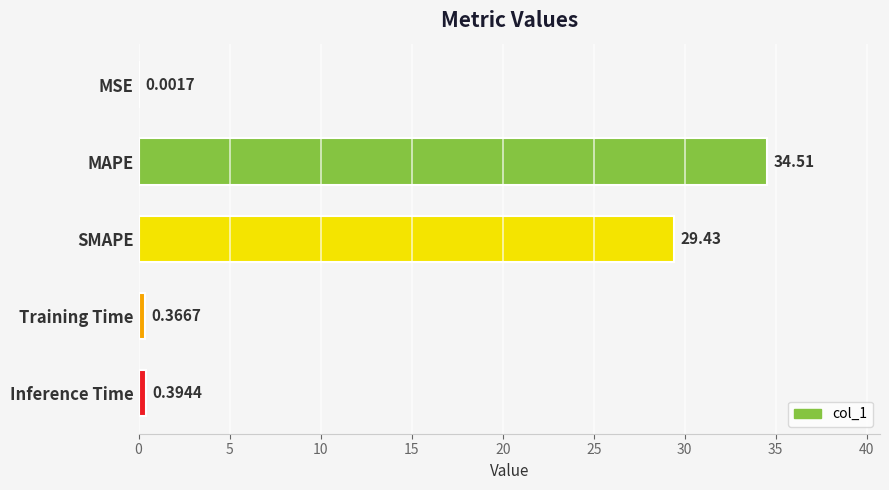

What is the sum of the values at MSE and SMAPE?

29.4